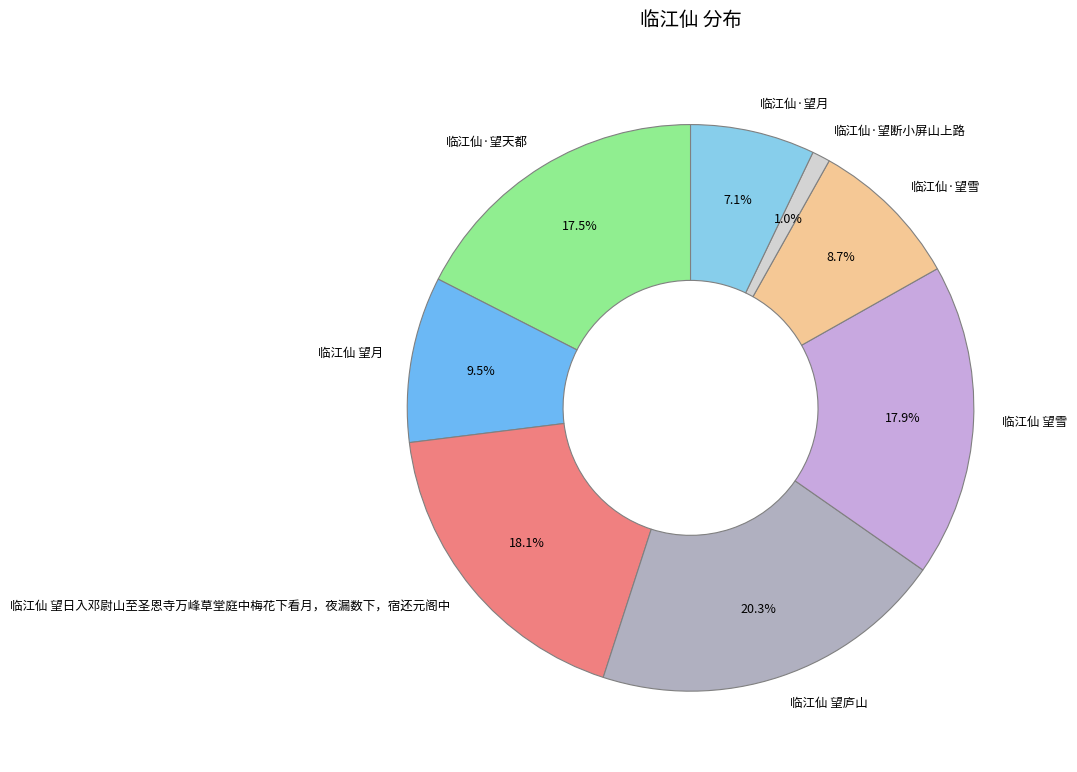

Is there any slice that represents more than half of the pie?

No